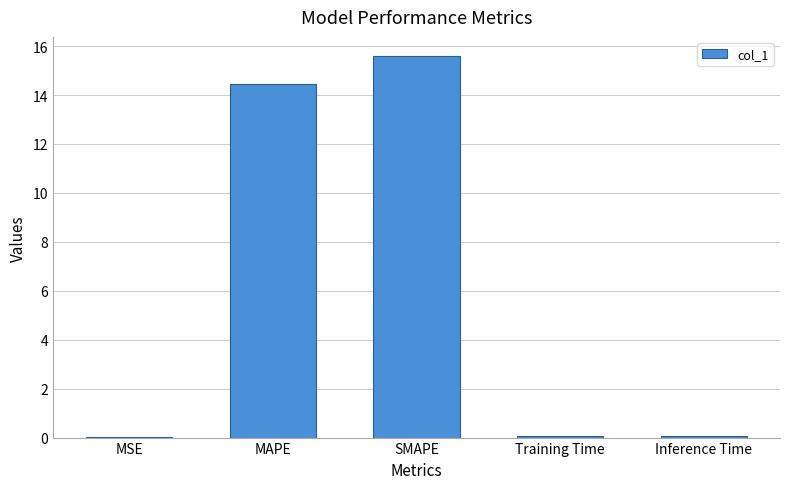

What is the maximum value shown in the chart?

15.6